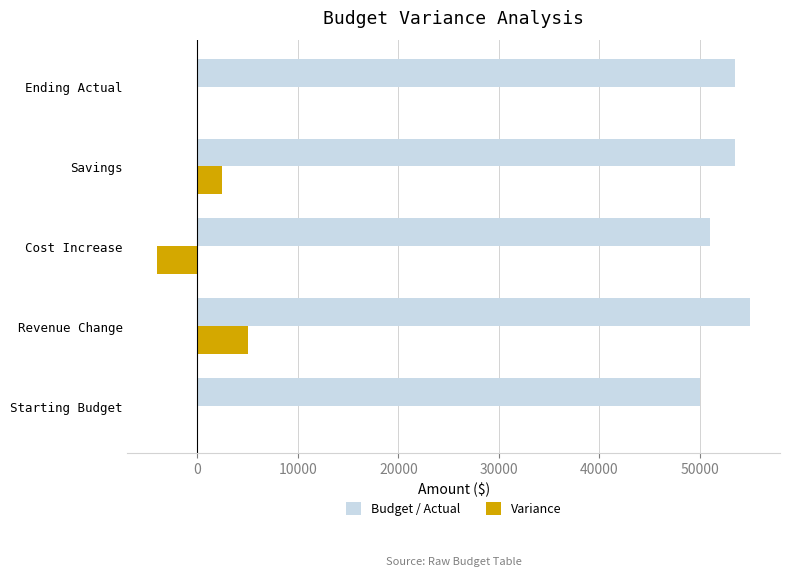

The value of Budget / Actual at Savings is 53500. True or false?

True